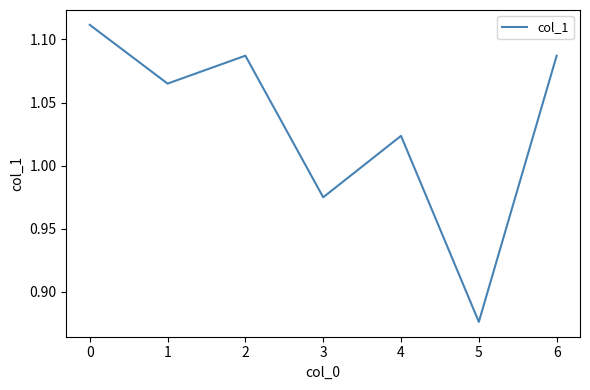

Count the number of categories in the chart.

7